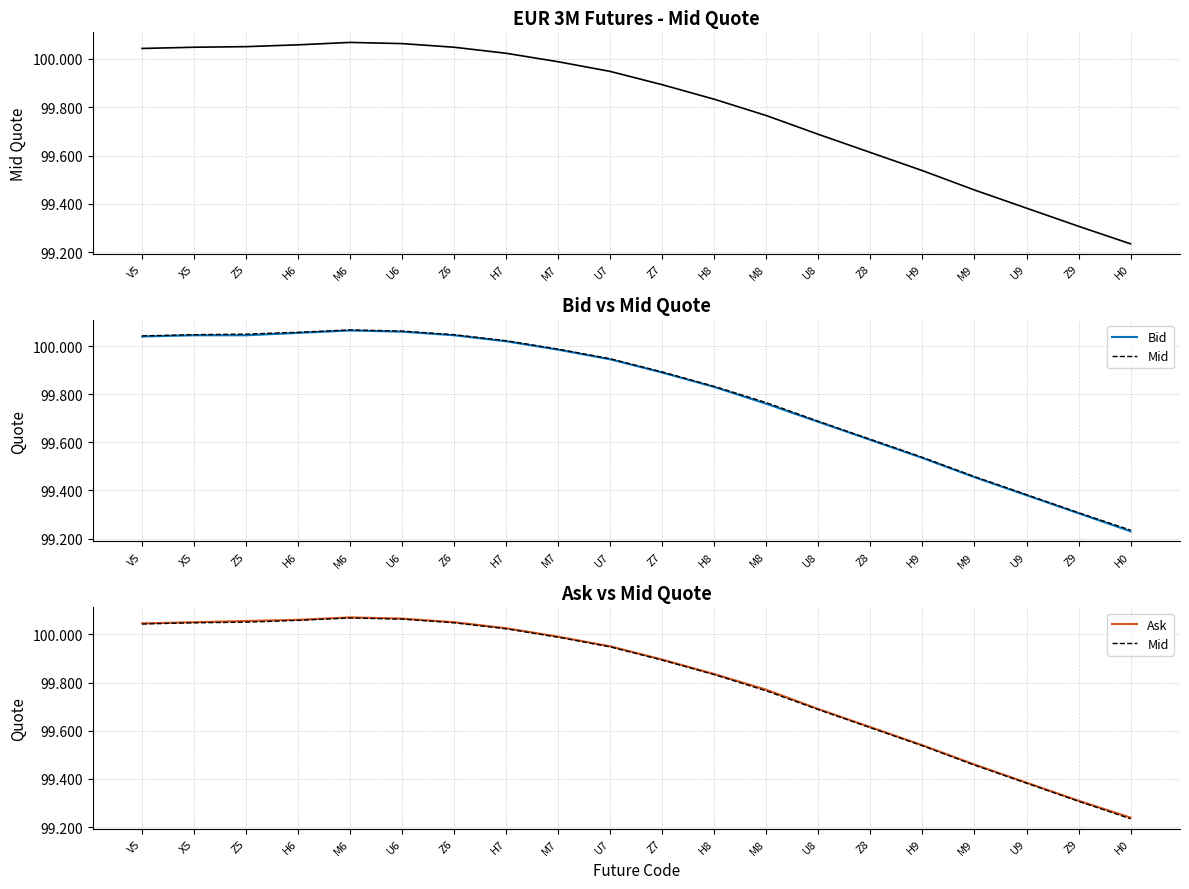

What is the total value across all series at Z9?

297.9